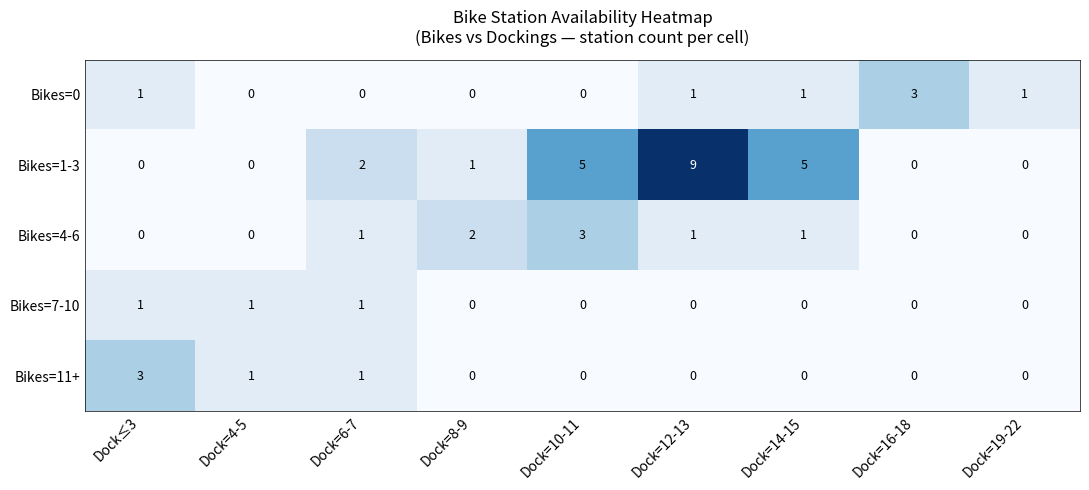

At which category is the sum across all series the highest?

Dock=12-13